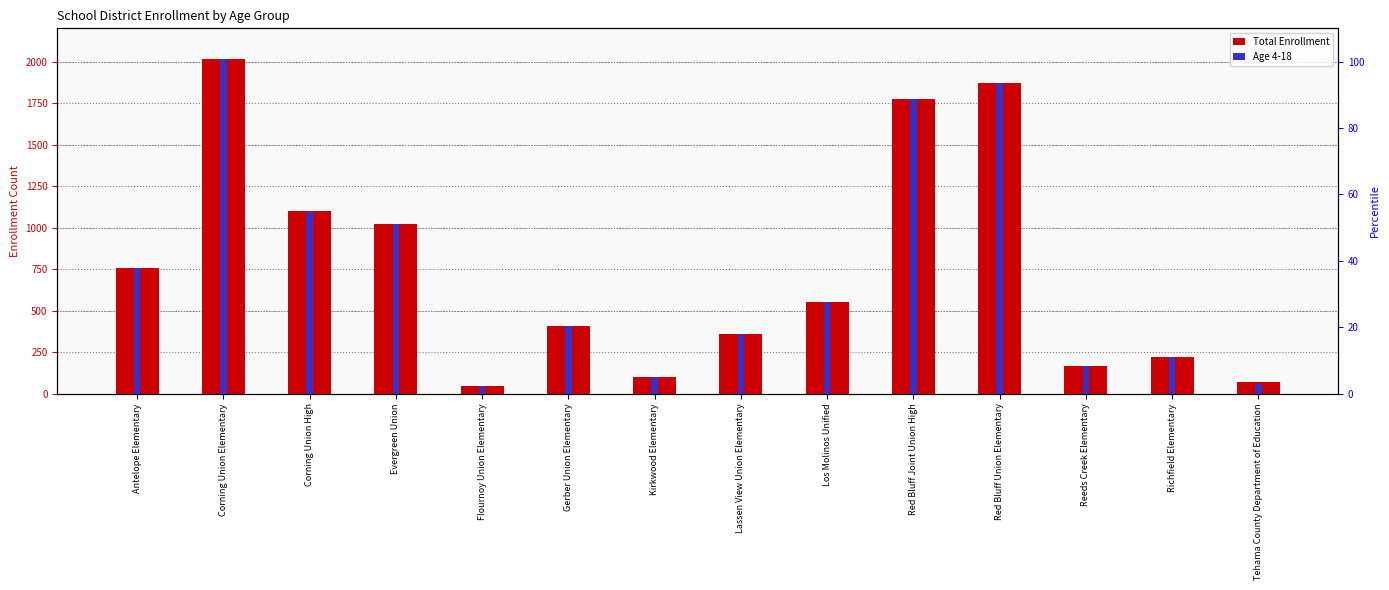

Which category has the lowest value across all series?

Flournoy Union Elementary